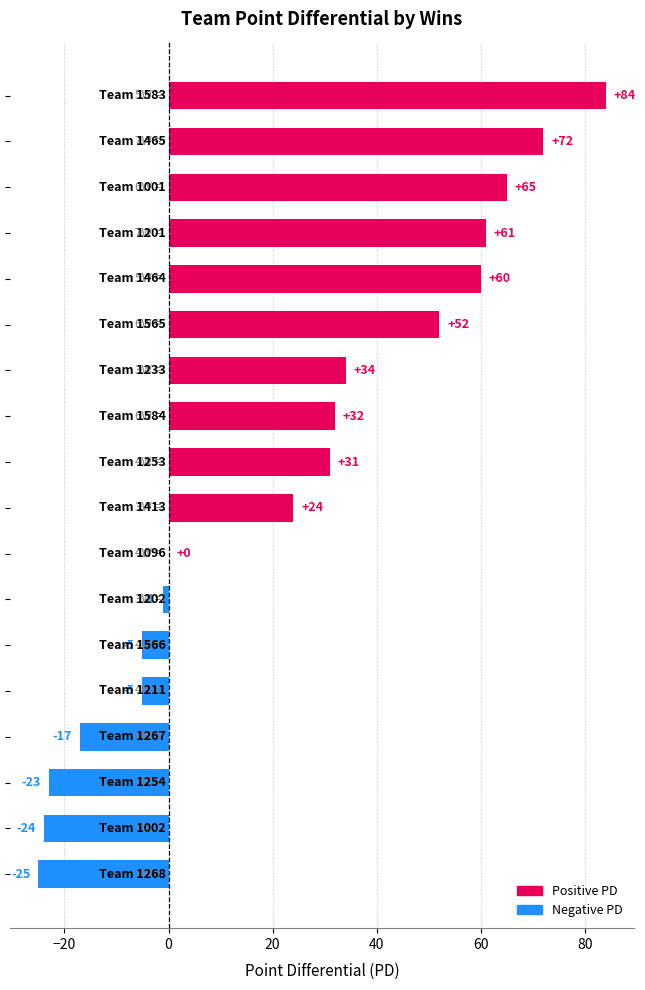

What is the greatest value displayed?

84